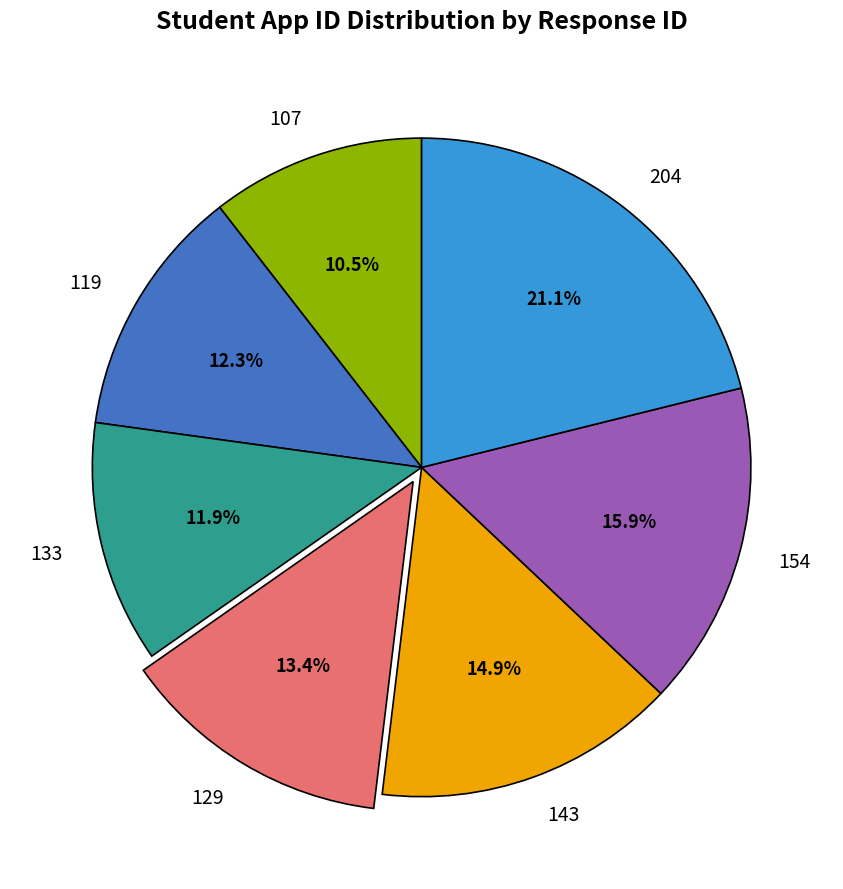

Is there a majority slice in this chart?

No